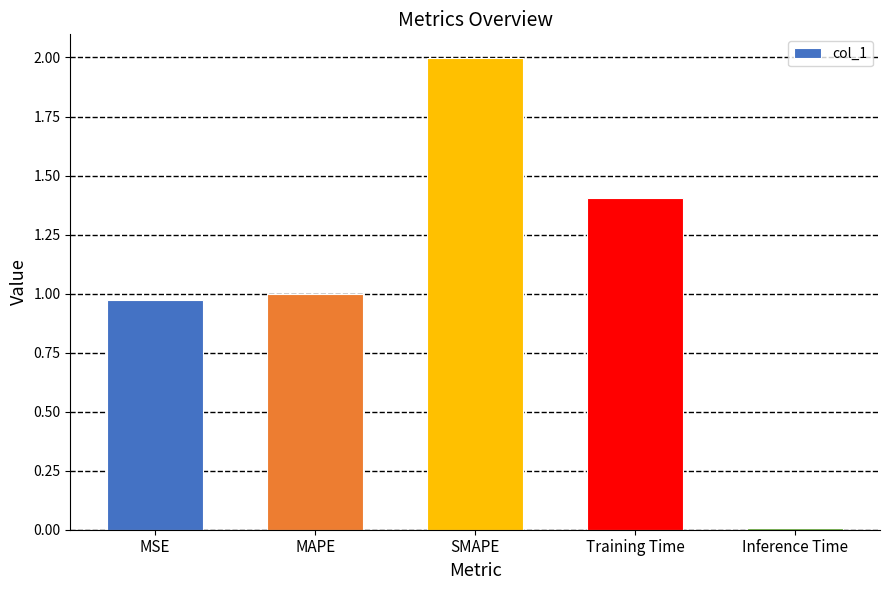

Rank the categories by value from highest to lowest.

SMAPE, Training Time, MAPE, MSE, Inference Time